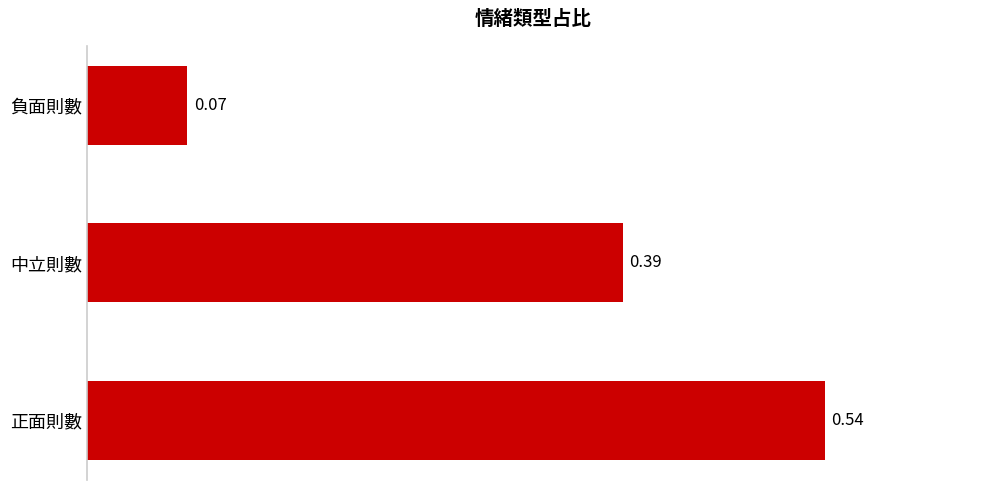

What is the difference between the values at 負面則數 and 中立則數?

0.3